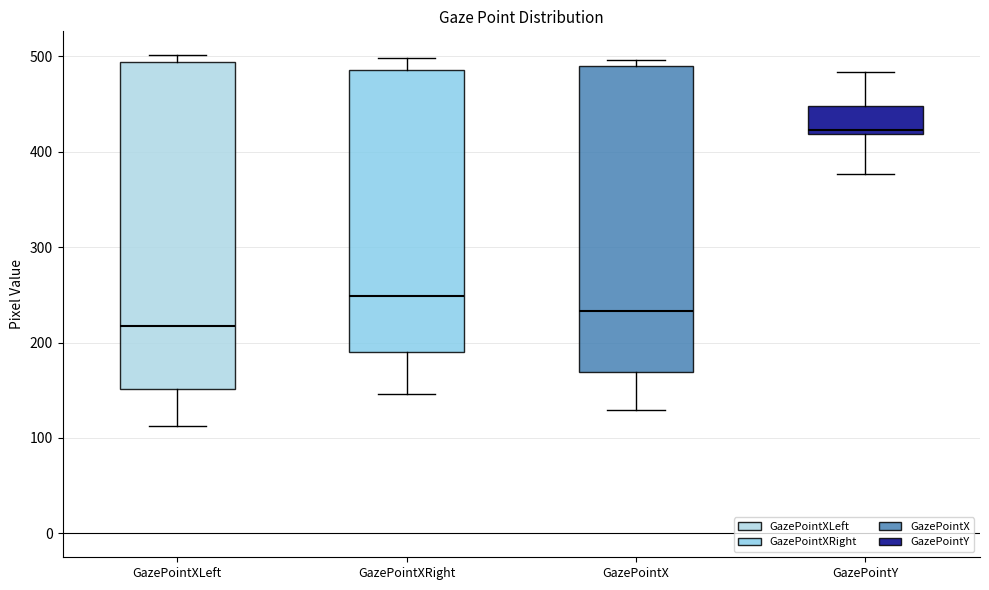

Comparing the boxes themselves (not the whiskers), which one is the tallest?

GazePointXLeft